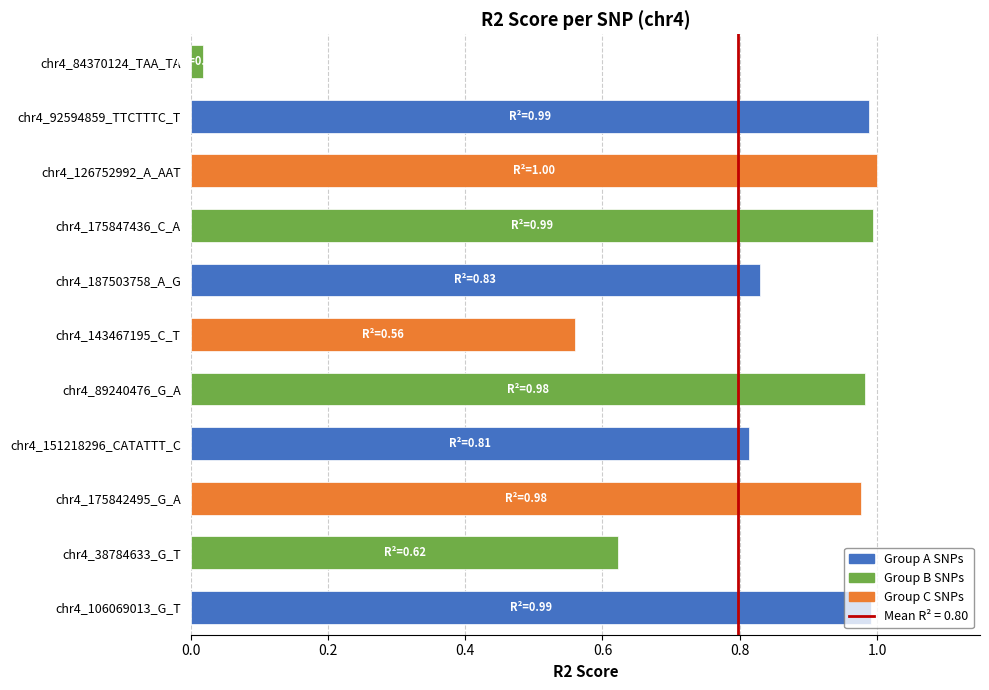

The value at chr4_175847436_C_A is 0.3. True or false?

False